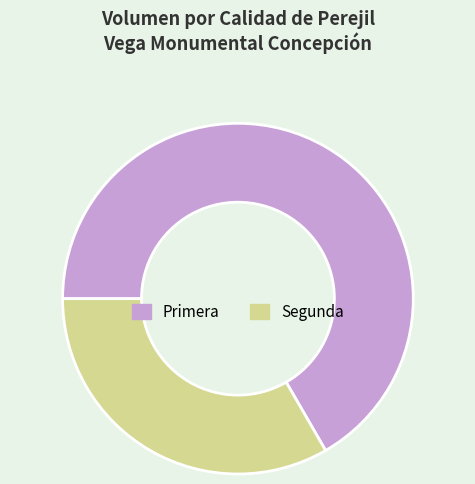

Is the sum of Primera and Segunda greater than half?

Yes